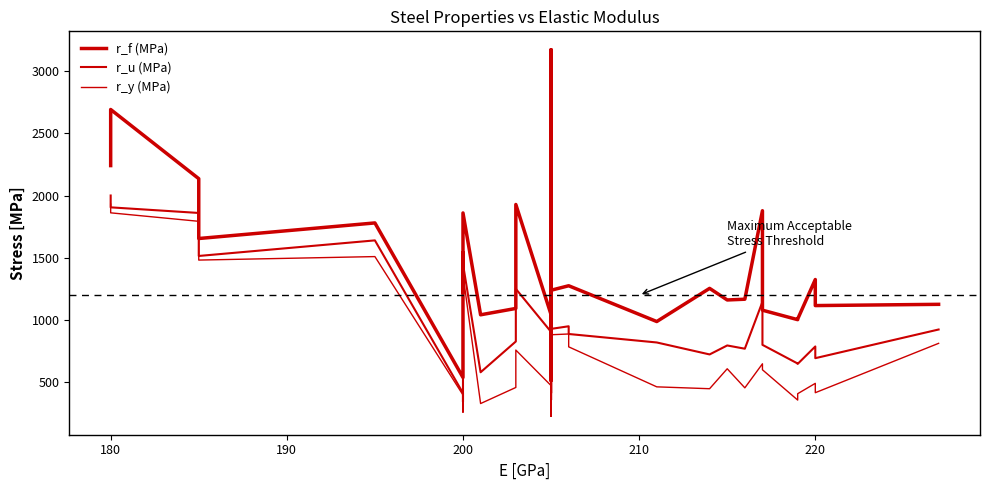

What is the average value of the r_y (MPa) series?

757